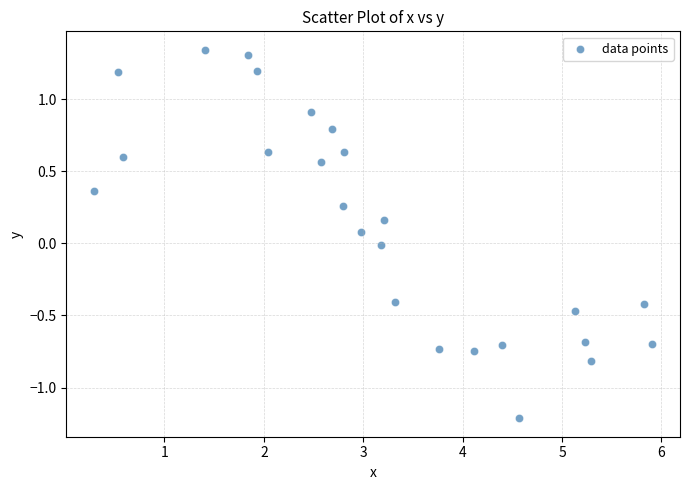

What is the range of X values (max minus min)?

5.6